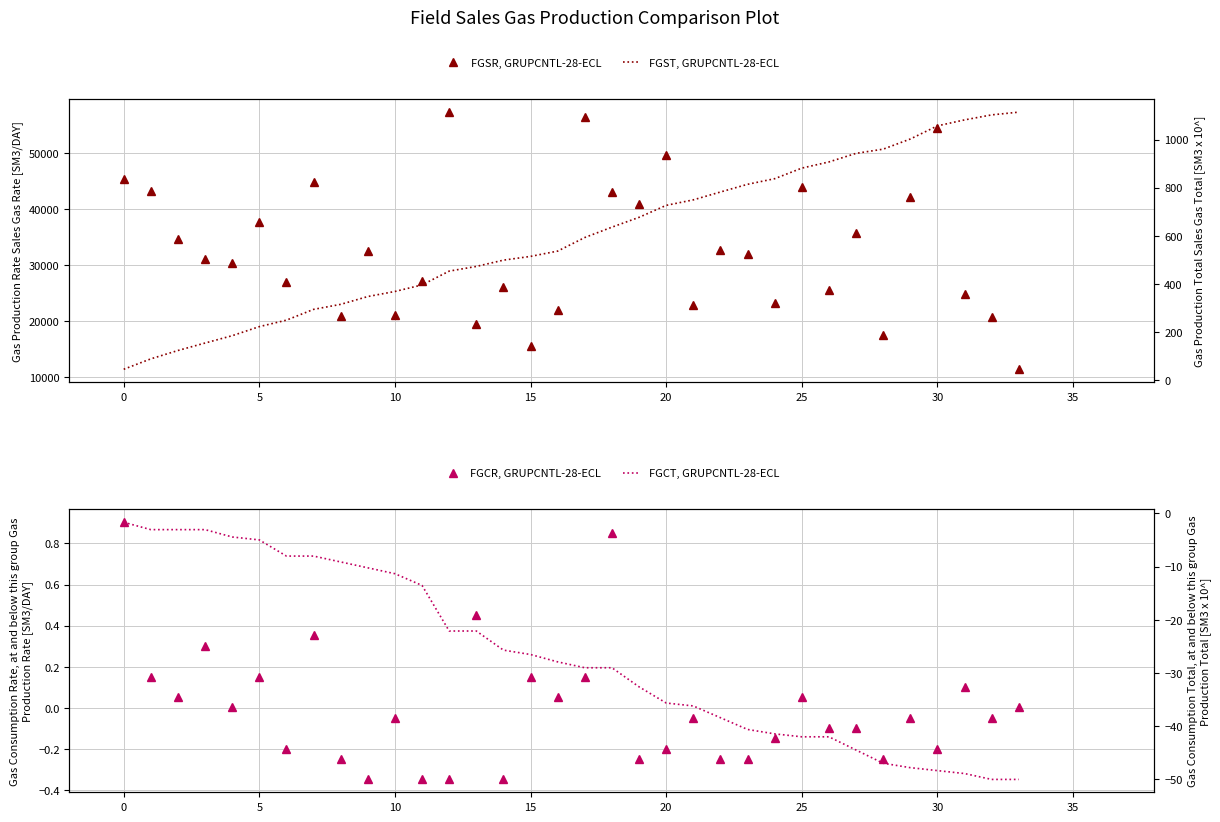

Which has a higher value, 22 or 18?

18